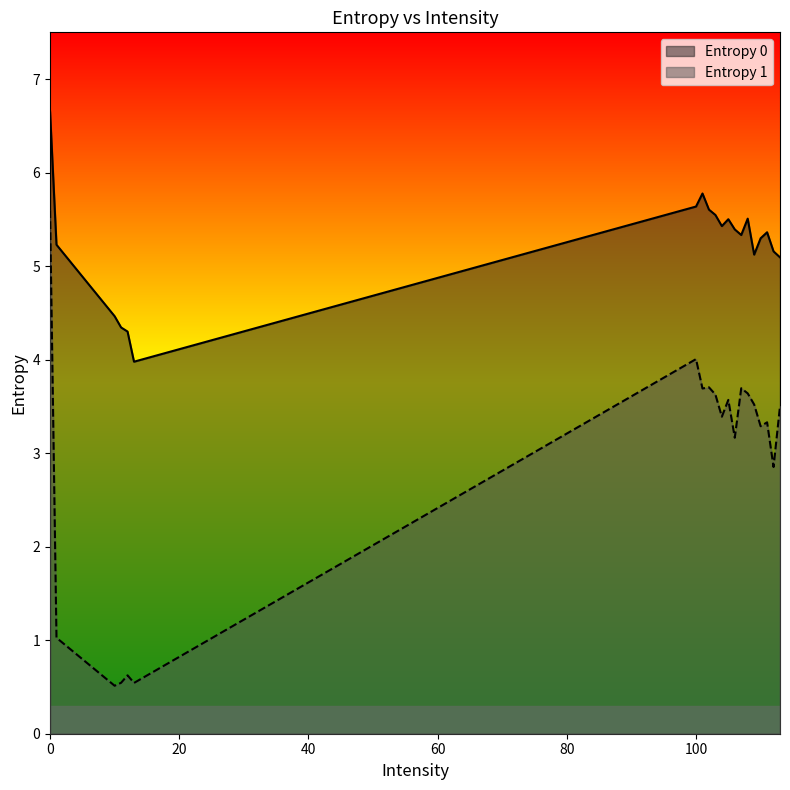

Is the value of Entropy 1 at 0 greater than the value of Entropy 0 at 106?

Yes